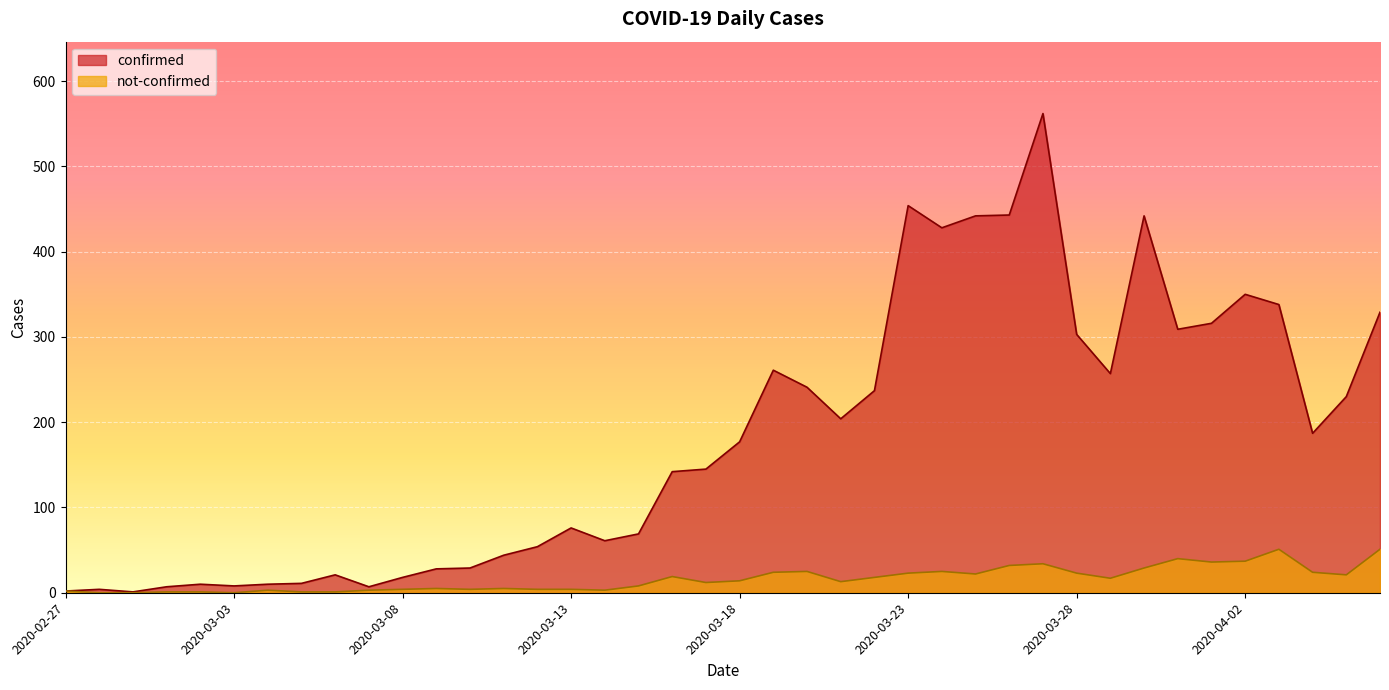

Where is not-confirmed nearest to the value 25?

2020-03-20